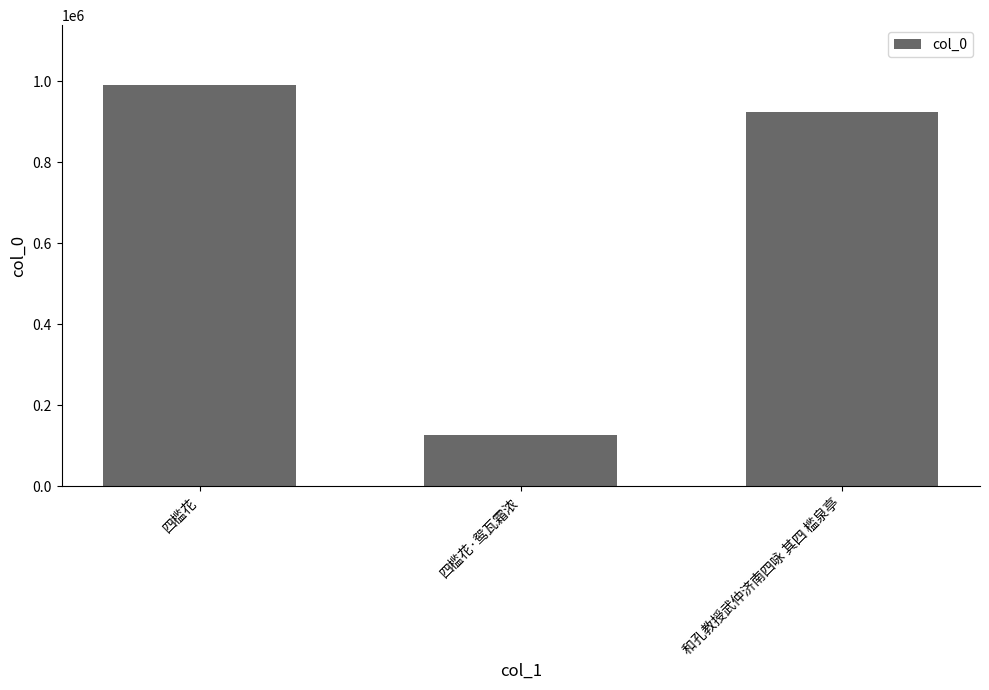

Approximately how many times larger is the value at 四槛花 compared to 和孔教授武仲济南四咏 其四 槛泉亭?

1.1